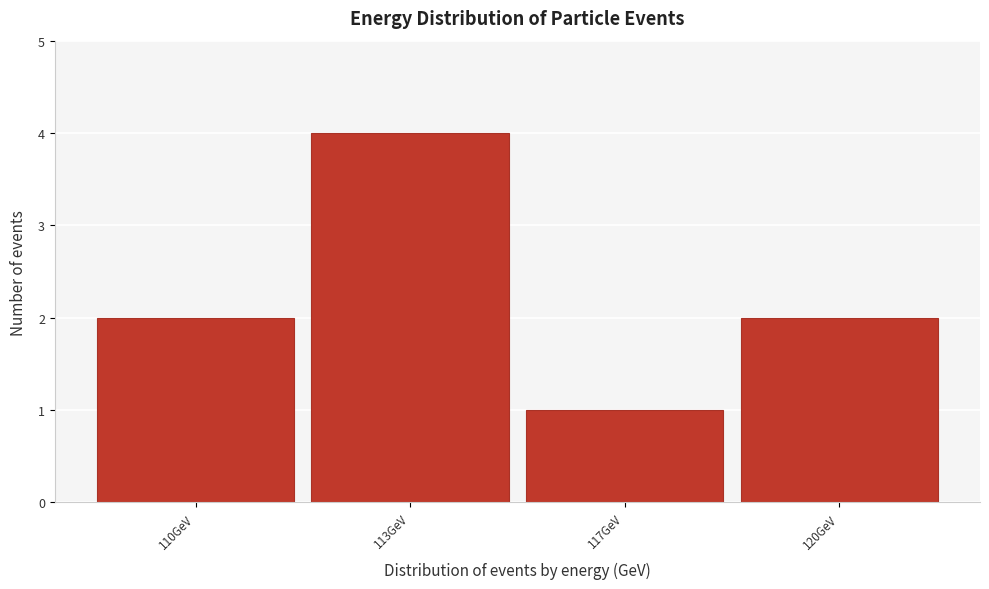

Reading left to right, extract all data points from this chart.

110GeV=2	113GeV=4	117GeV=1	120GeV=2